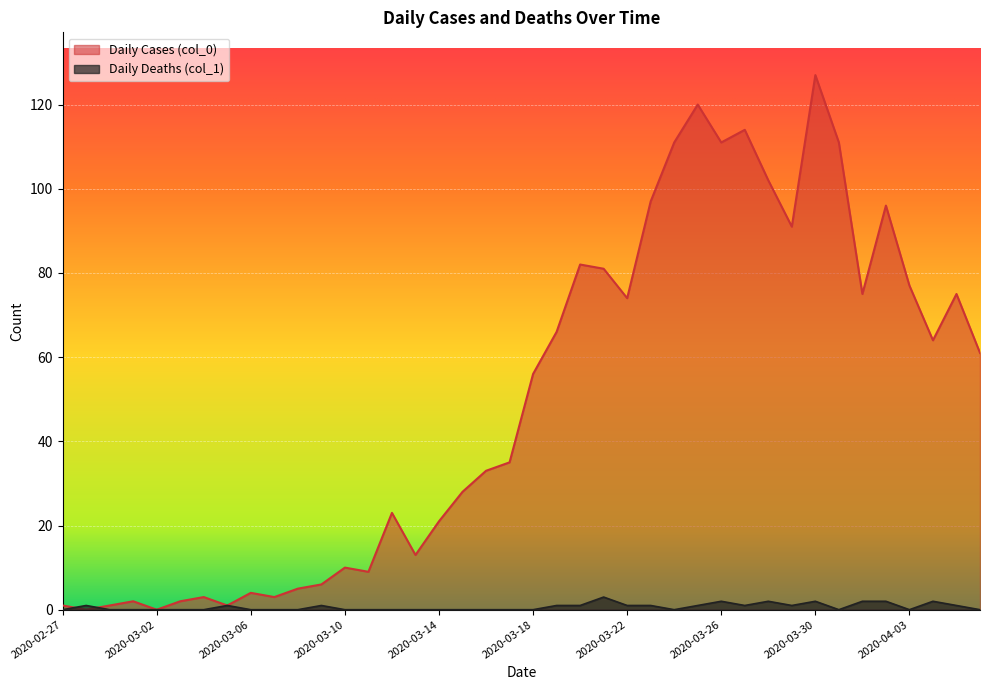

At which label does Daily Deaths (col_1) reach its peak?

2020-03-21